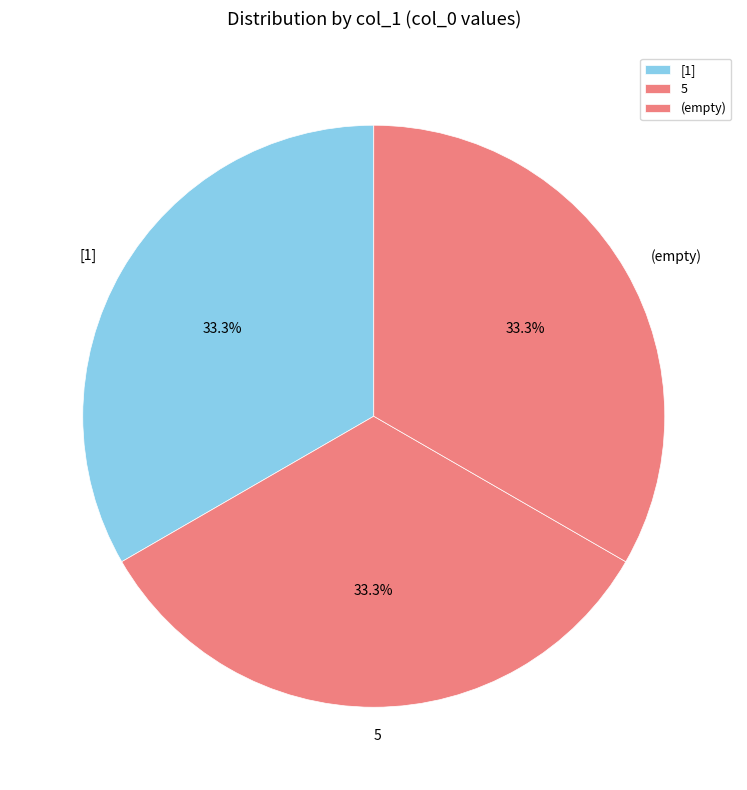

Is there any slice that represents more than half of the pie?

No